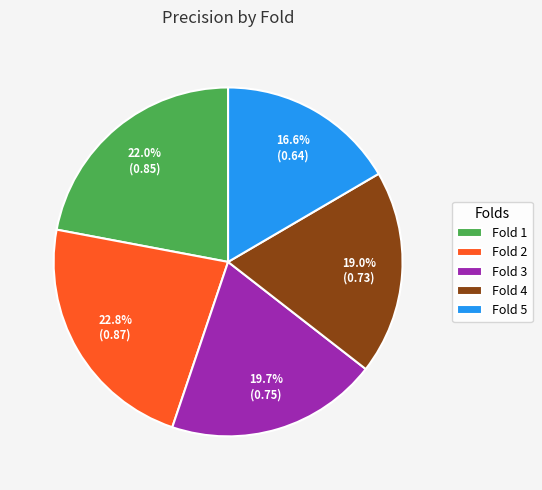

What is the total percentage of Fold 4 and Fold 1?

41.0%